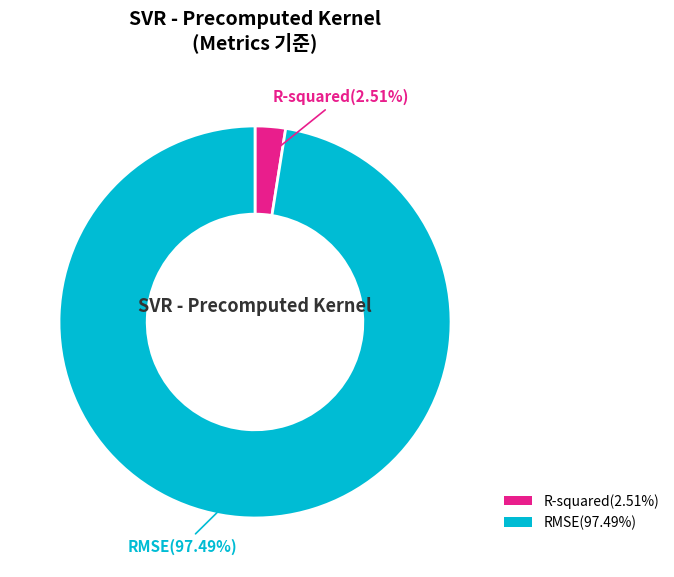

Combined, what portion of the pie is R-squared and RMSE?

100.0%